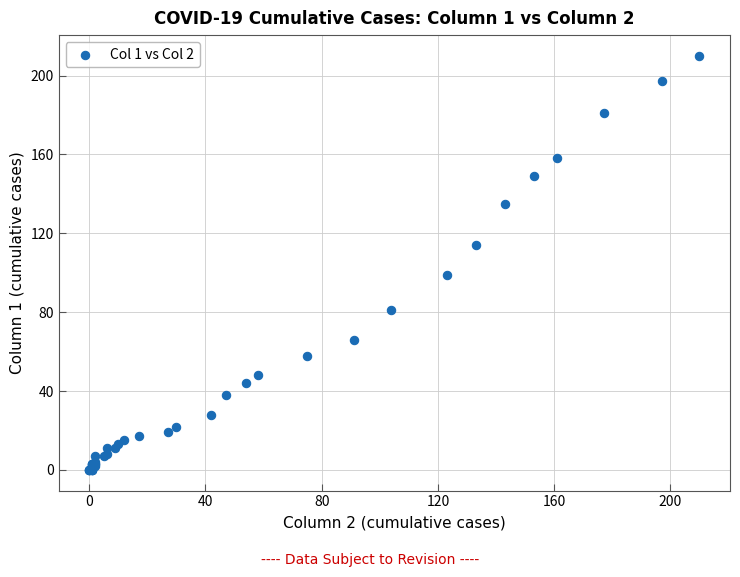

What Y value in the scatter plot is closest to 105?

99